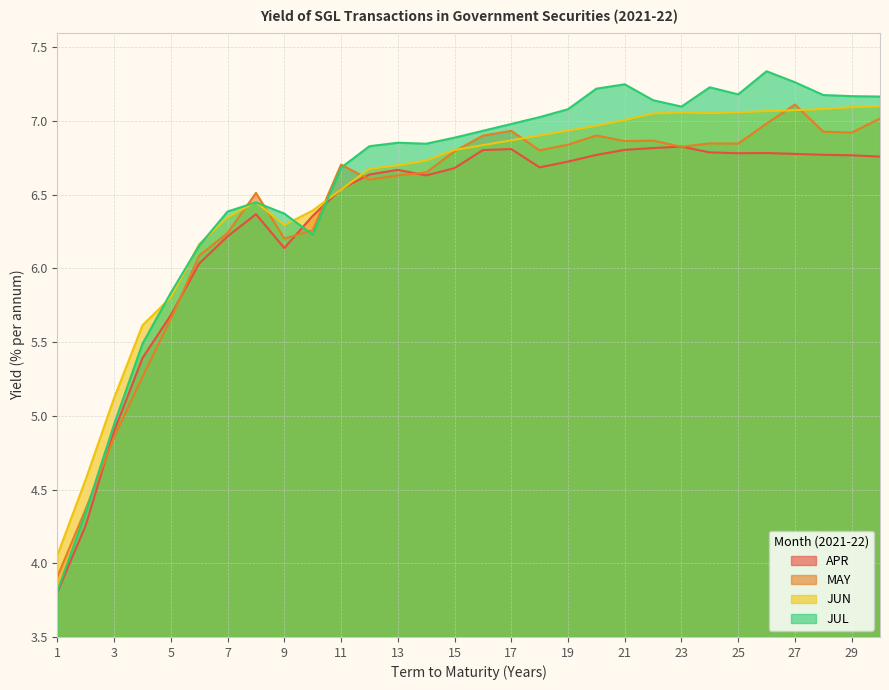

The APR series shows 10.4 at 7. True or false?

False